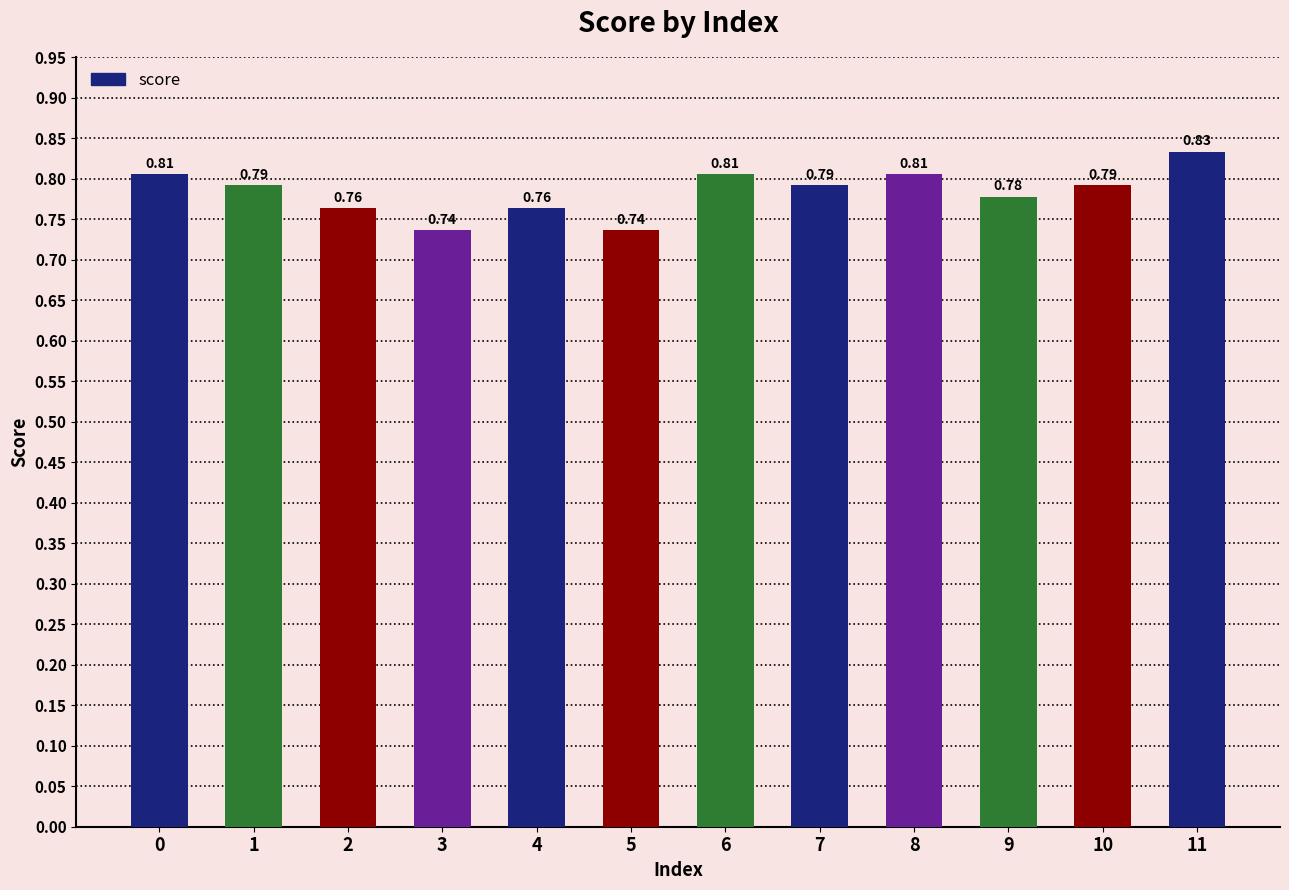

Between 9 and 11, which is larger?

11